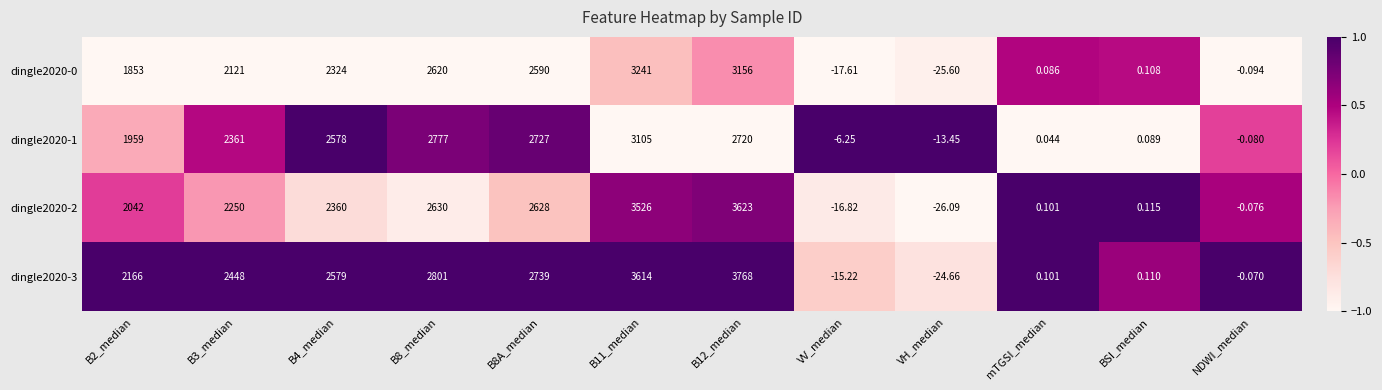

At how many categories does at least one series exceed 0?

9